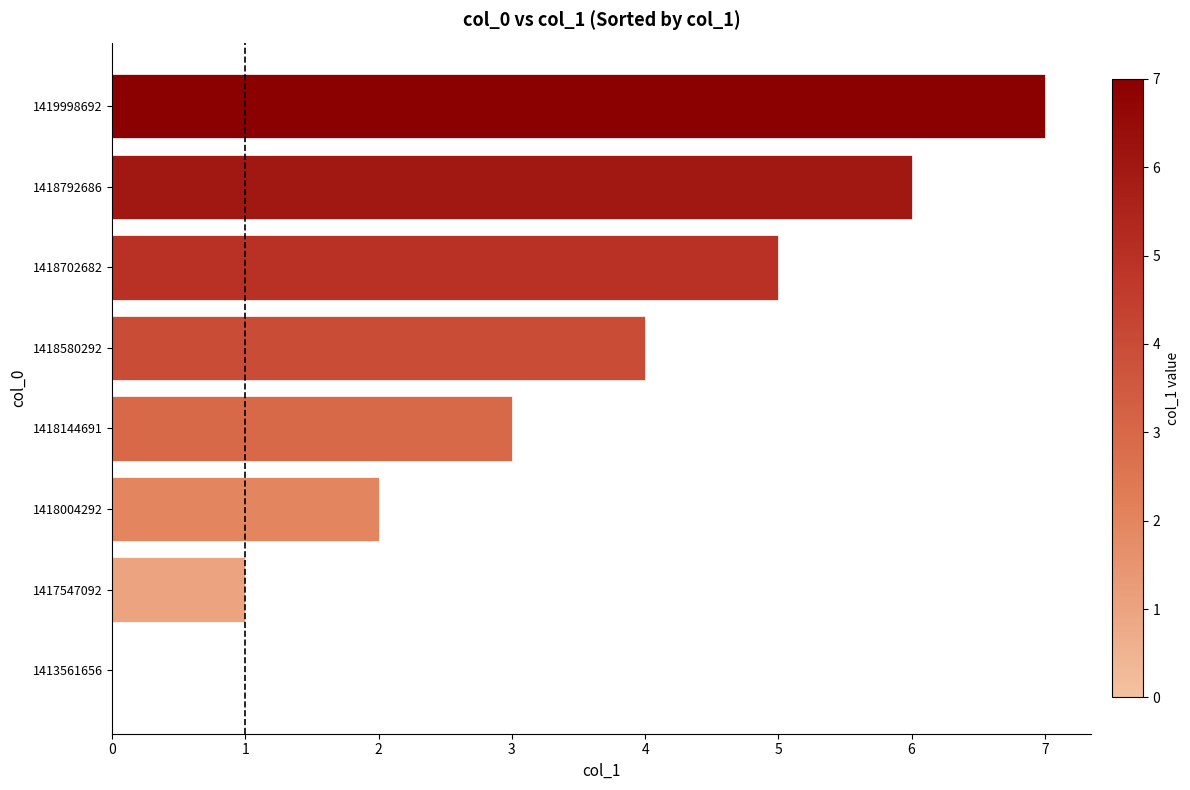

What is the change in value from 1418144691 to 1418702682?

+2